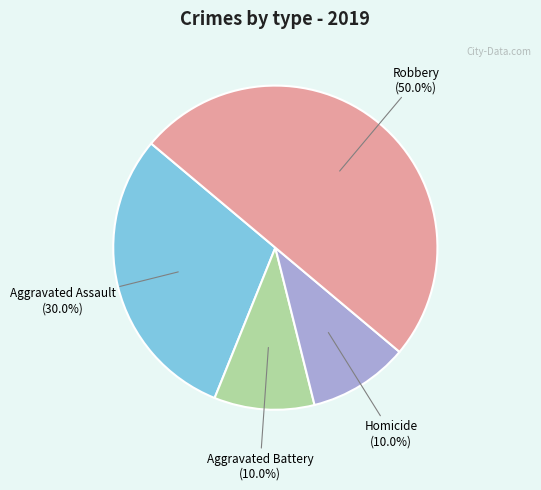

Is the sum of Aggravated Battery and Homicide greater than half?

No